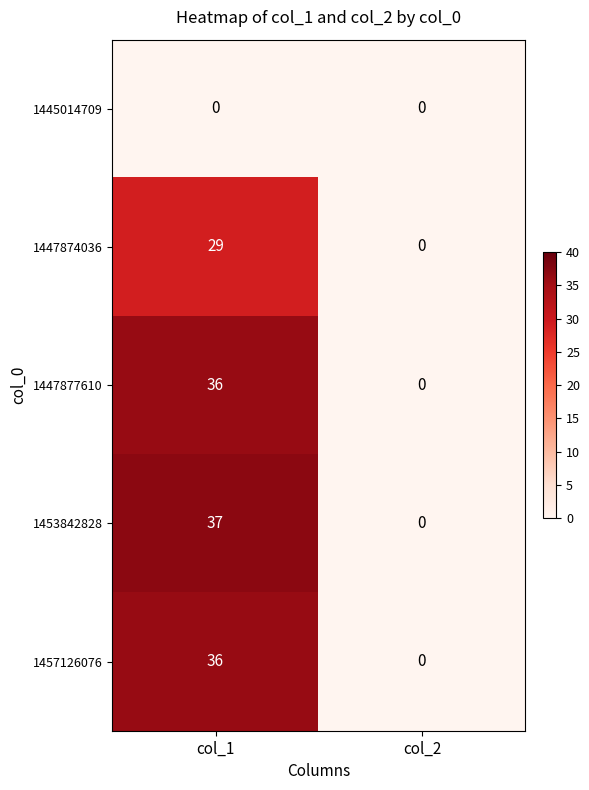

What is the sum of the 1447874036 values at col_2 and col_1?

29